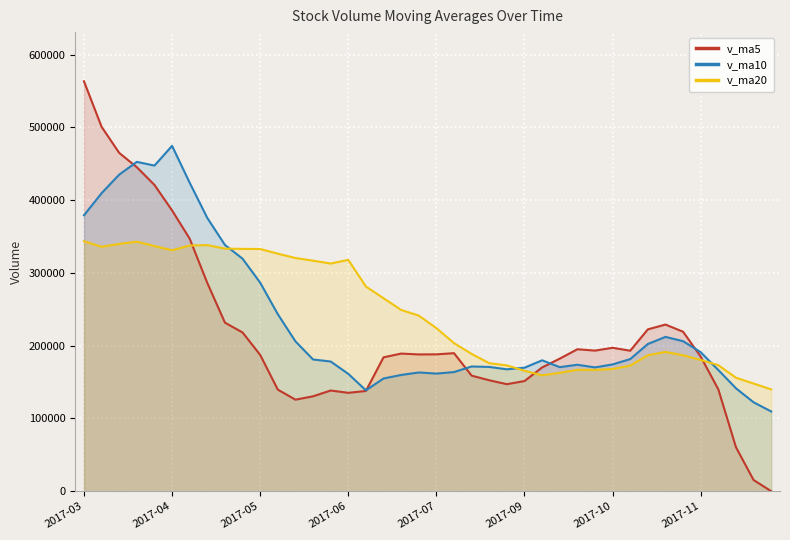

Rank the series by their average value, from lowest to highest.

v_ma5, v_ma10, v_ma20